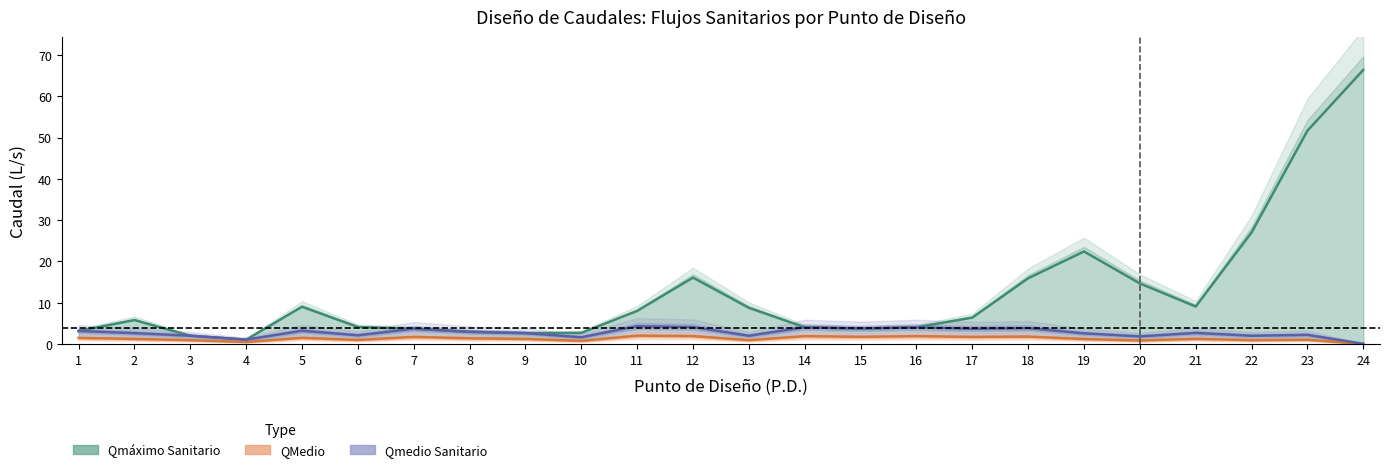

In Qmáximo Sanitario, how many points are higher than both neighbors (excluding endpoints)?

4